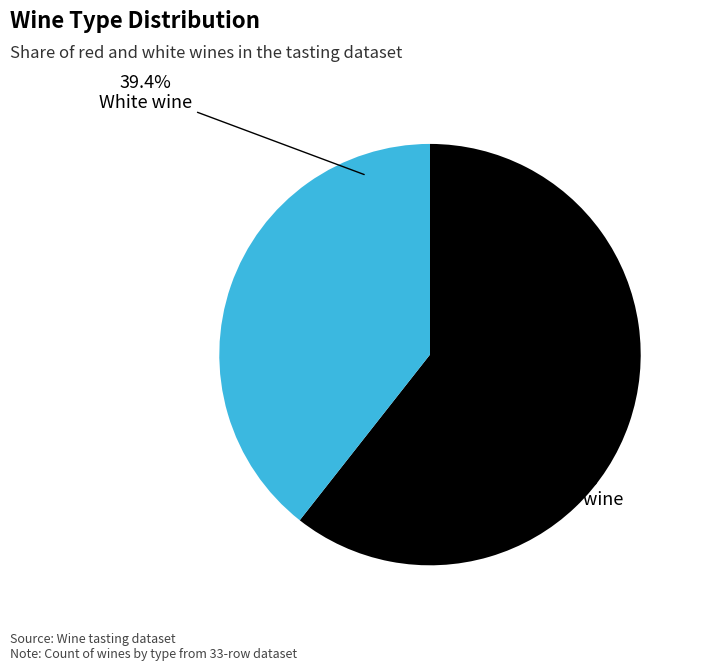

How many slices are in this pie chart?

2